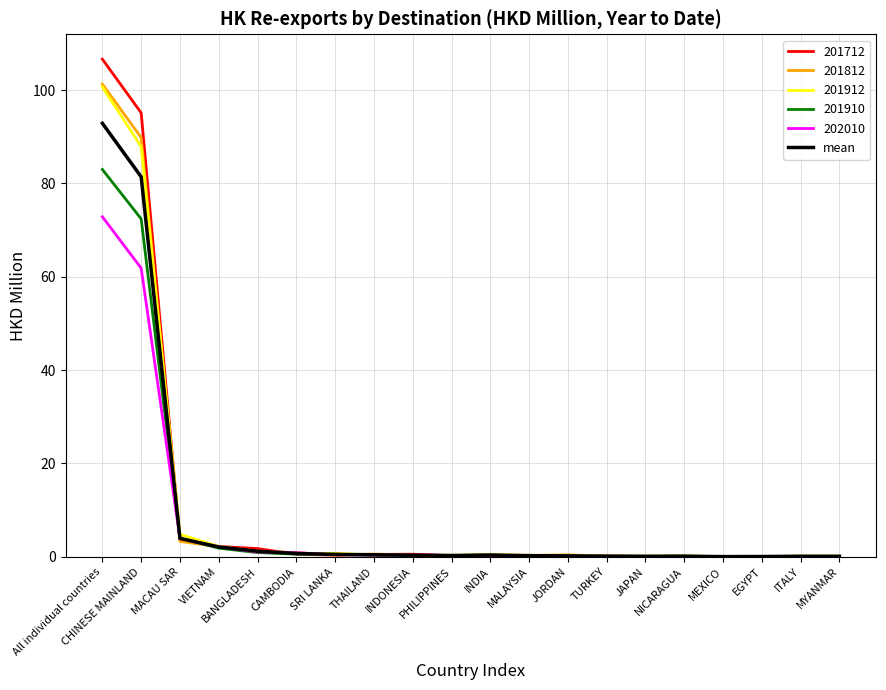

Which series has the largest range (max minus min)?

201712